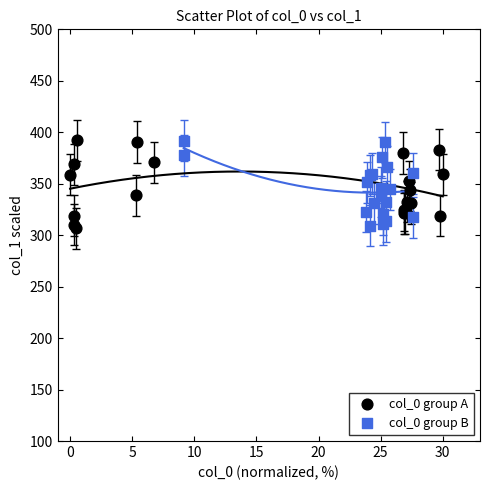

What are all the series names shown in the legend?

col_0 group A, col_0 group B